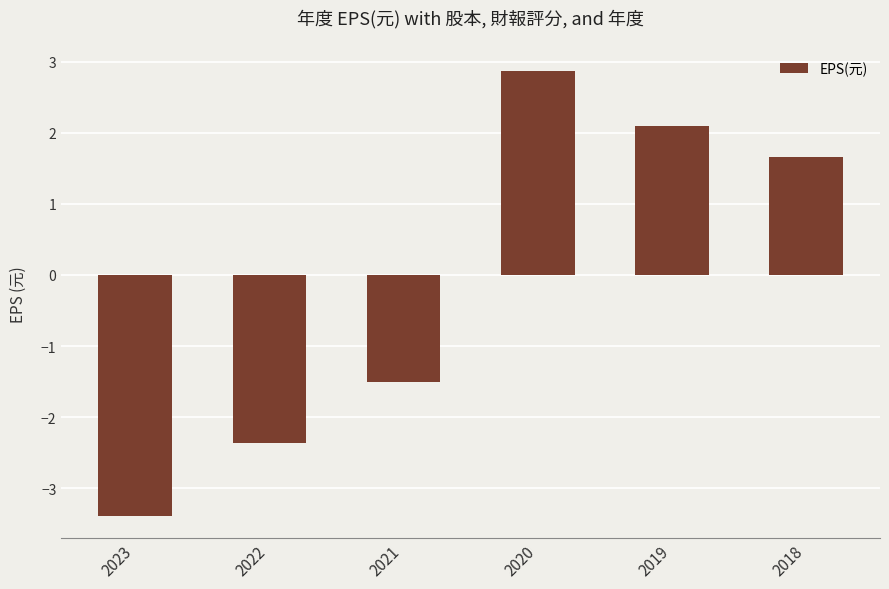

List the labels in order of value, largest first.

2020, 2019, 2018, 2021, 2022, 2023